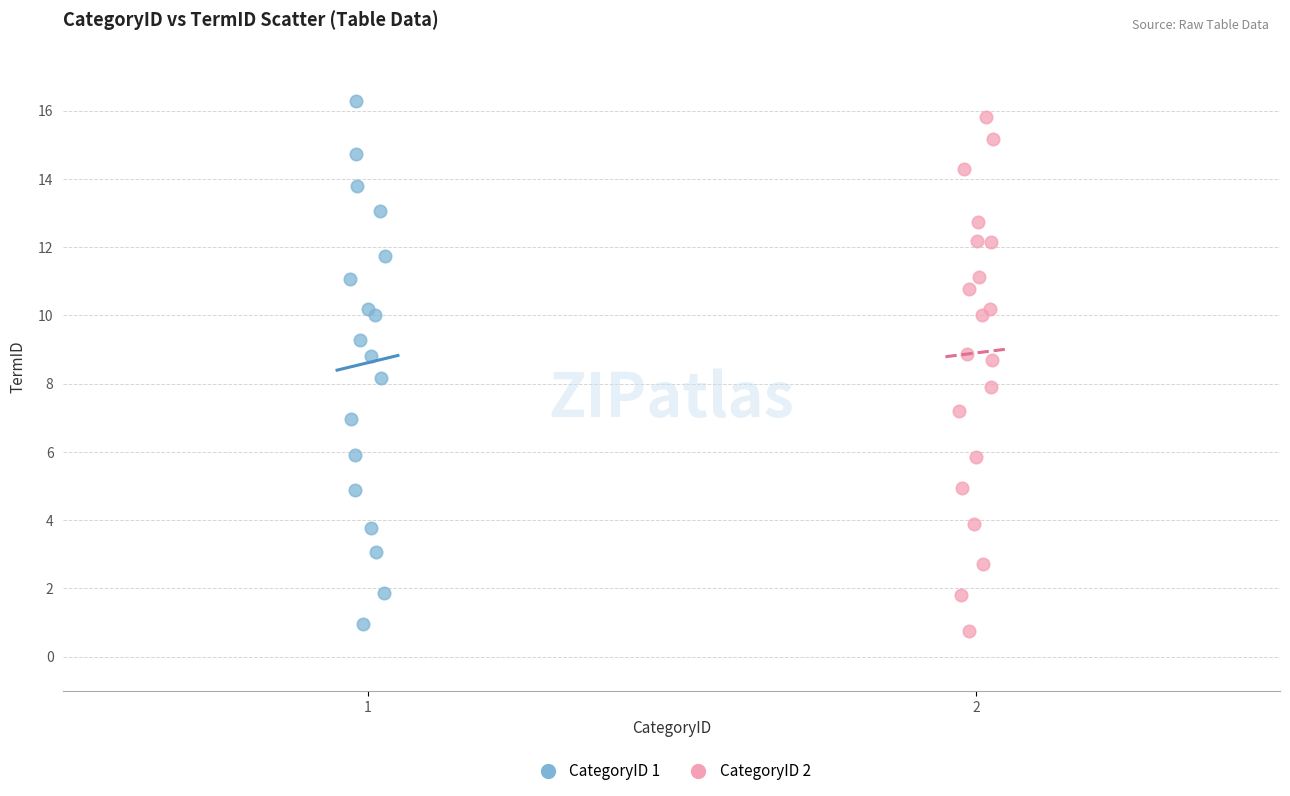

Which series has the widest spread of Y values?

CategoryID 1